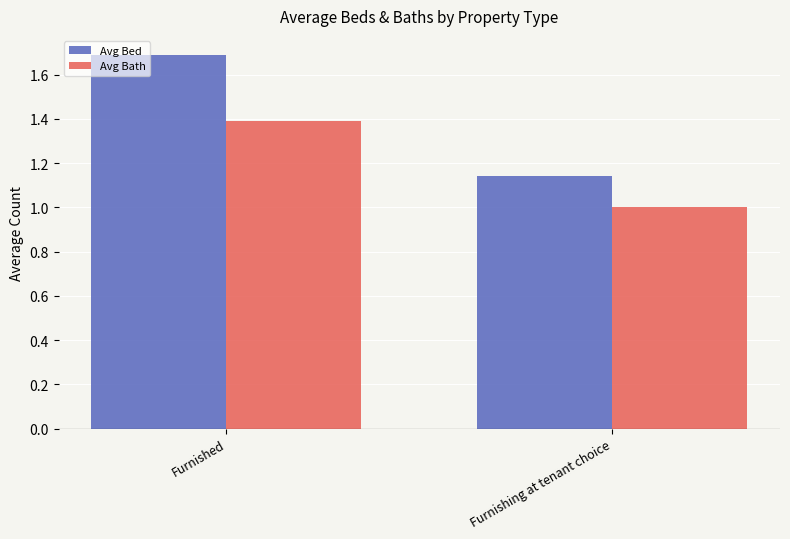

Which series has the largest total across all categories?

Avg Bed